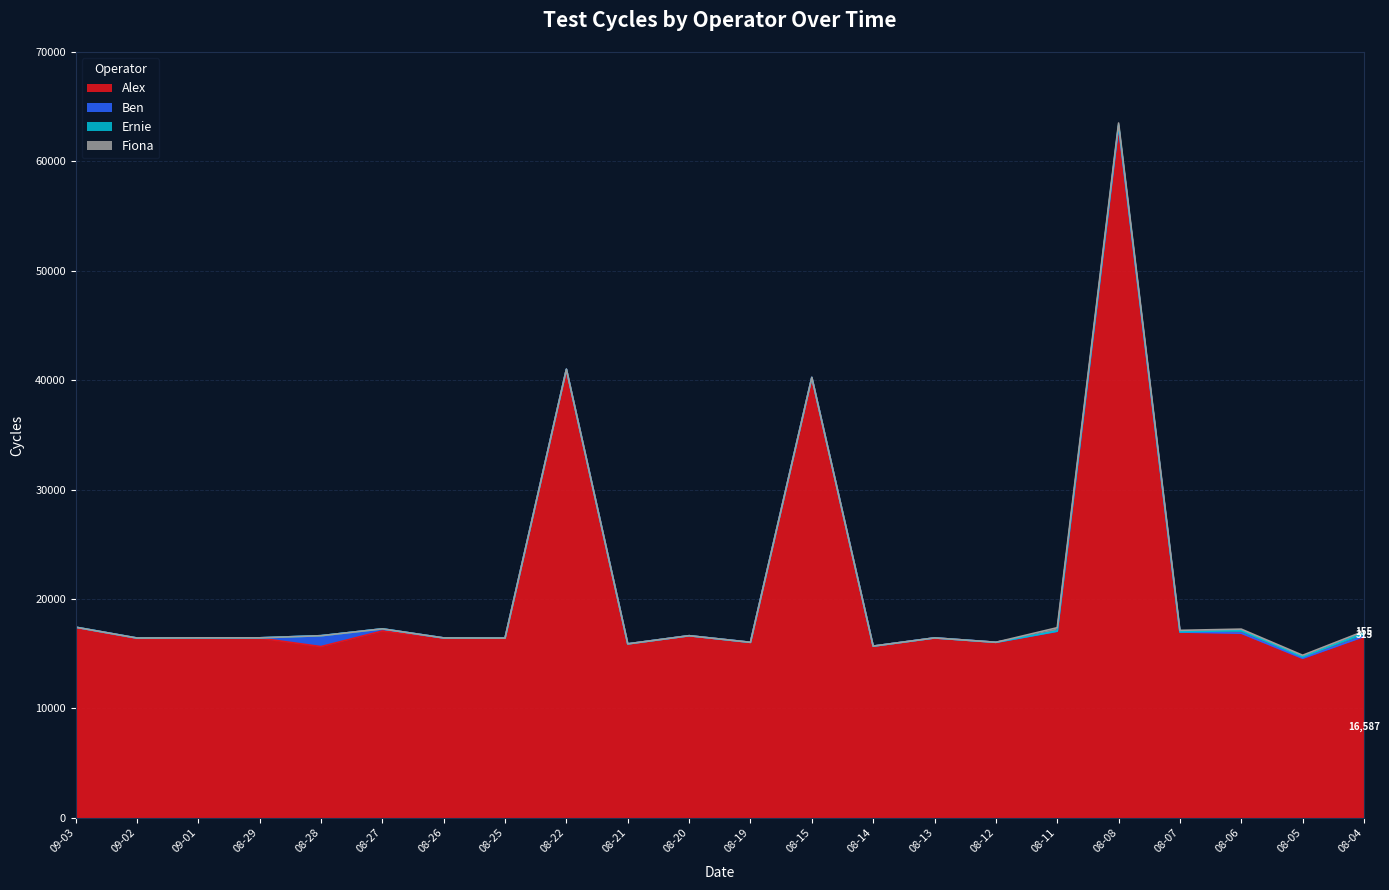

Count the number of data series in this chart.

4